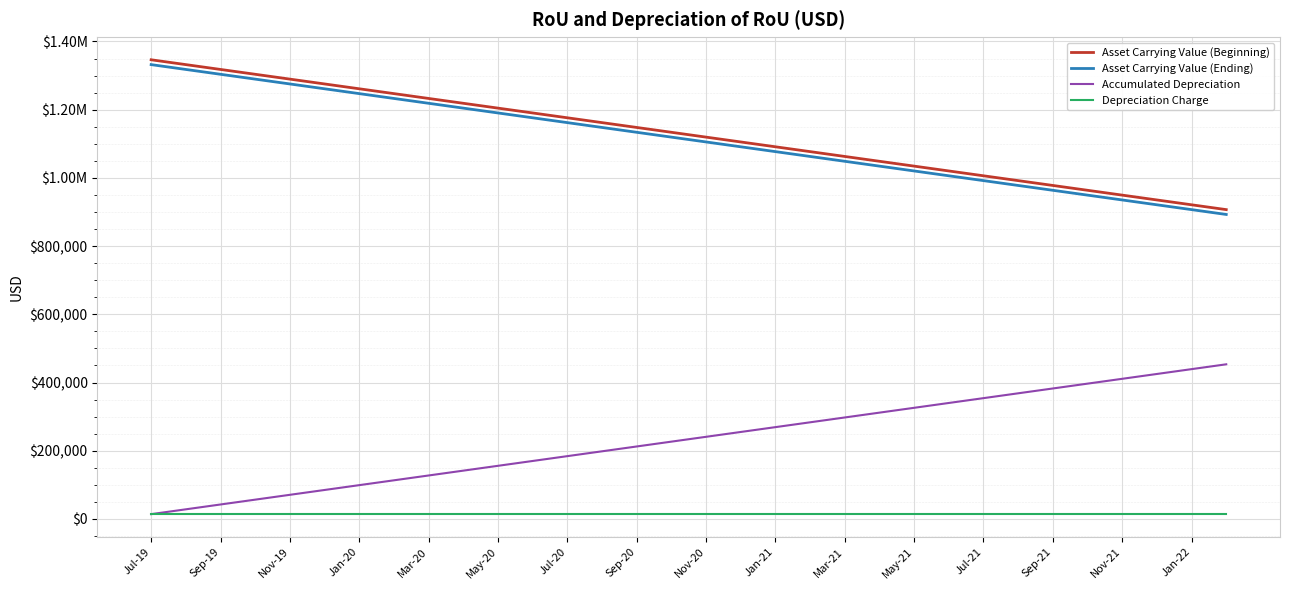

At how many categories does at least one series exceed 1288166?

5